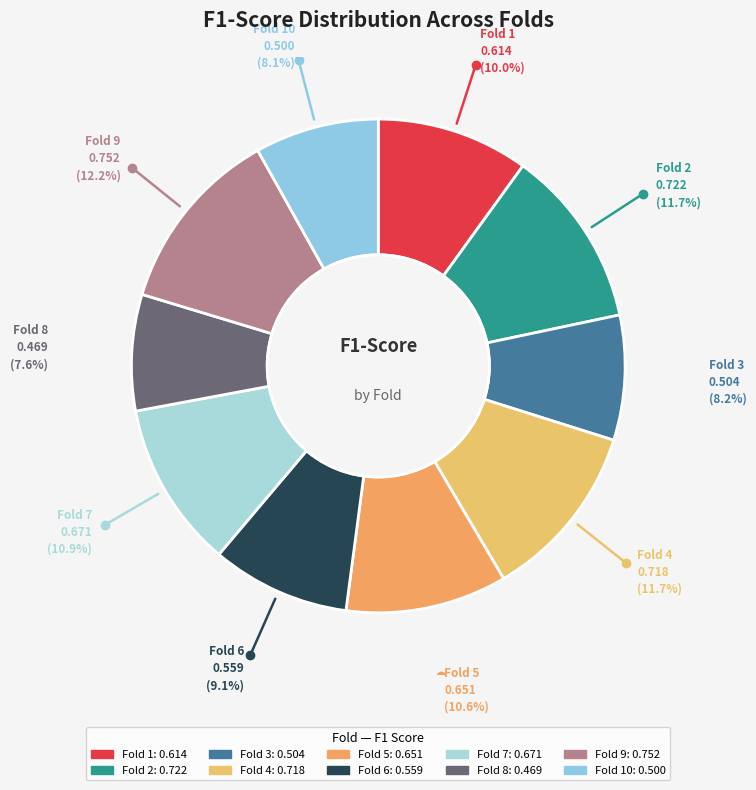

Which slice is the largest?

Fold 9